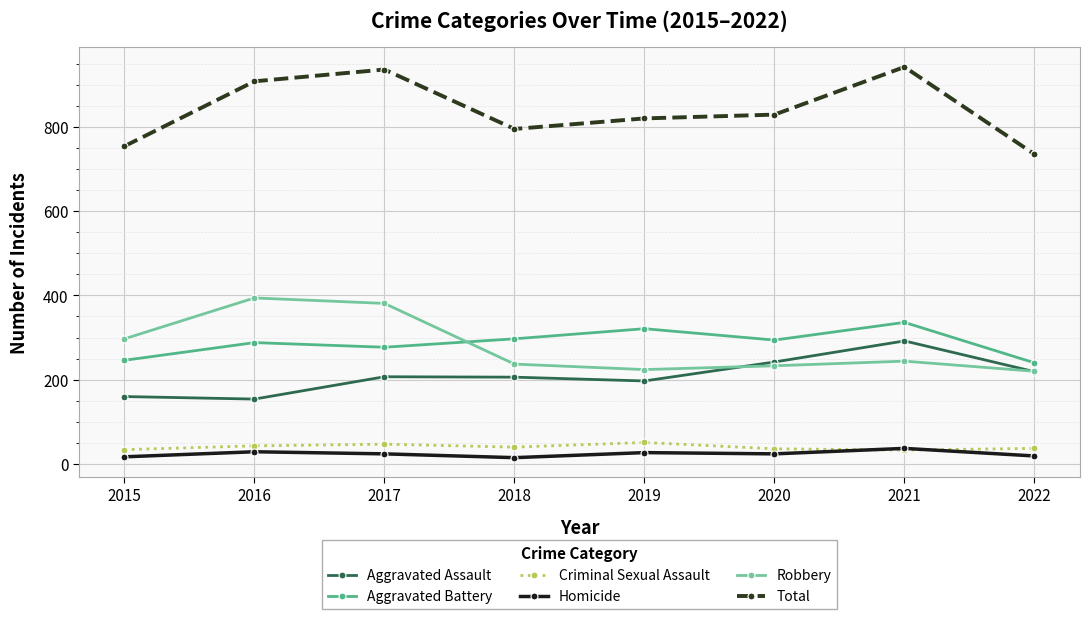

True or false: Criminal Sexual Assault has a value of 51 at 2019.

True